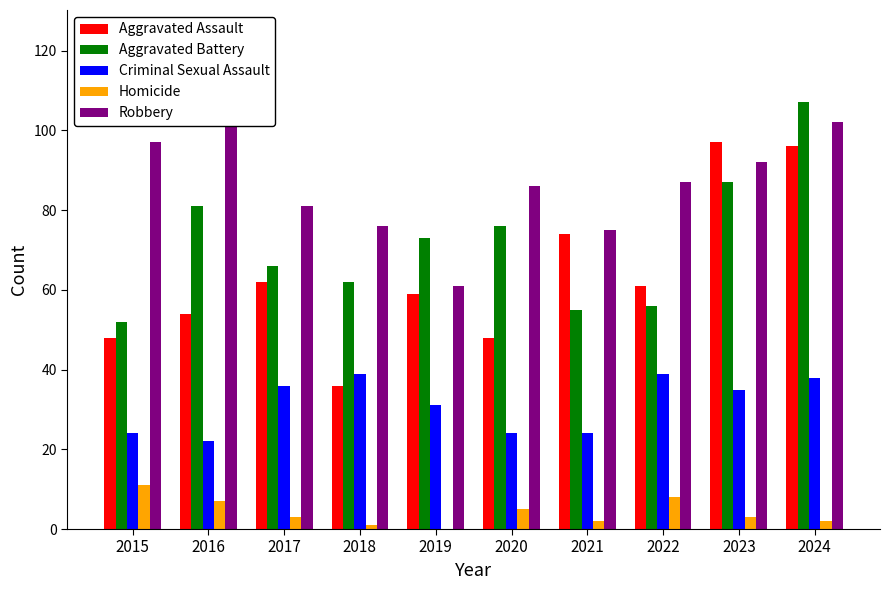

Is it true that Homicide equals 5 at 2020?

True